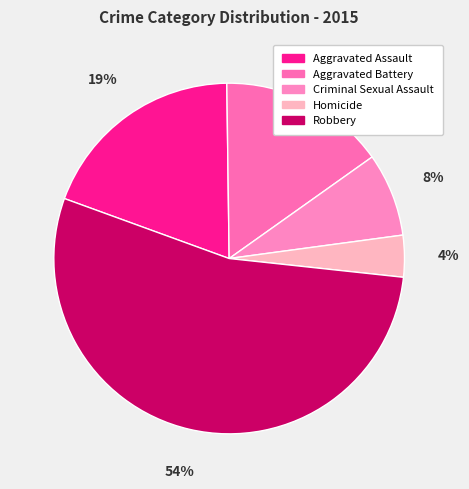

Is Homicide the majority of the pie?

No